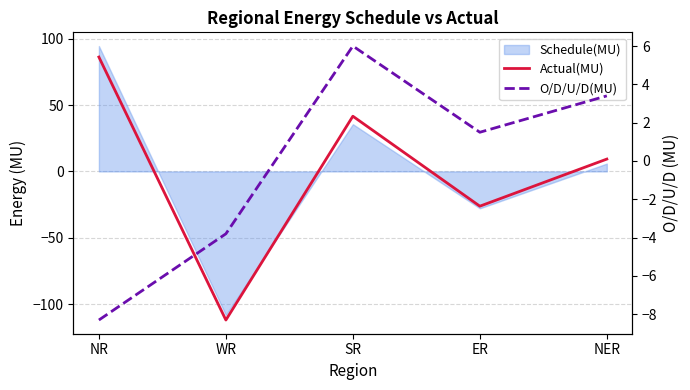

What is the difference between the highest and lowest values at ER?

27.7